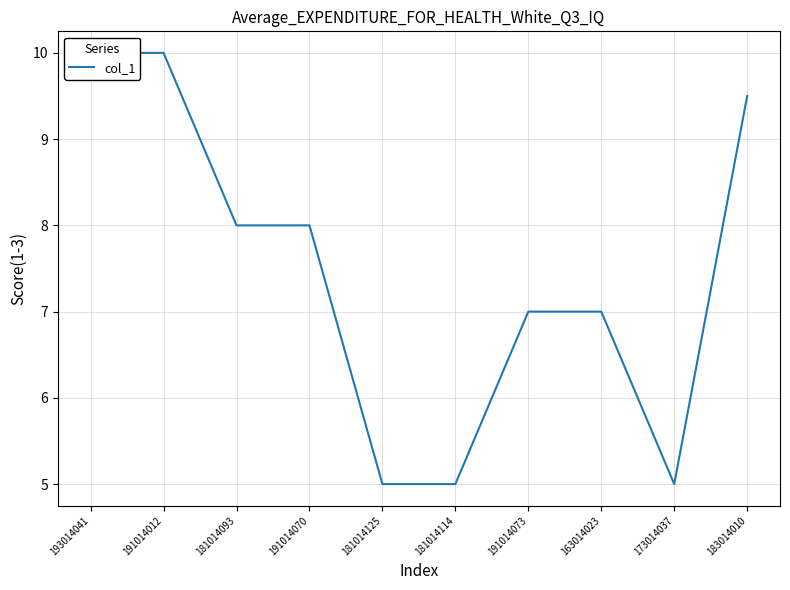

Is it true that the value at 181014114 is 8.6?

False